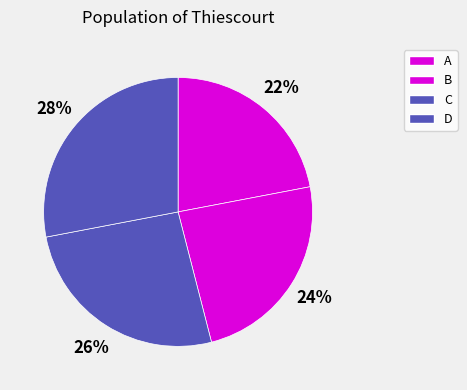

Which category has the biggest portion of the pie?

D